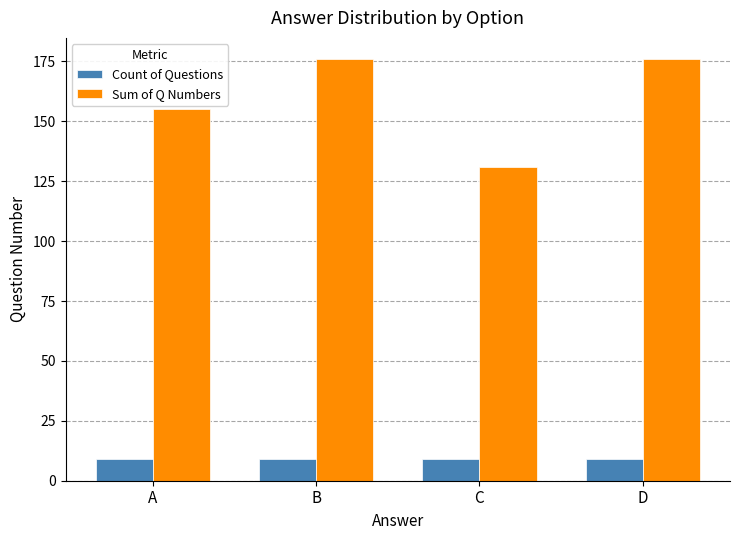

Which series has the largest total across all categories?

Sum of Q Numbers